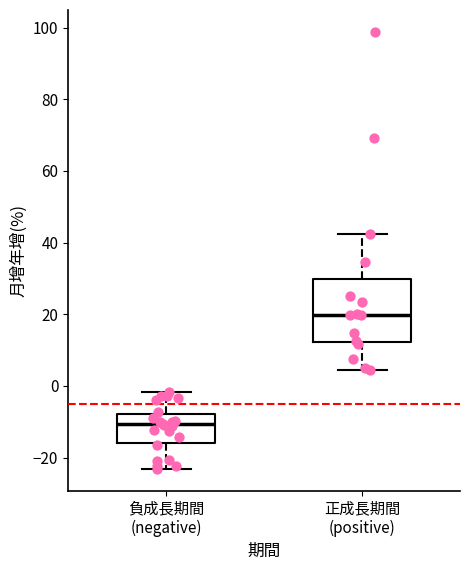

Reading left to right, transcribe this box plot: for each box, give where its median line is, the range the box spans, and where its two whiskers end, as read against the y-axis. The values are not printed on the chart, so give them approximately, as read against the axis.

負成長期間 (negative): median -10, box -16 to -8, whiskers -24 to -2
正成長期間 (positive): median 20, box 12 to 30, whiskers 4 to 42